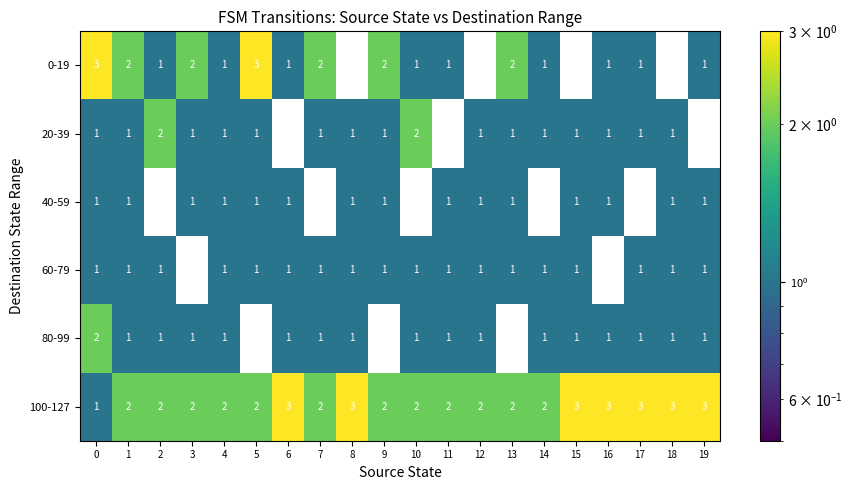

Which series changed the most between 5 and 16?

0-19